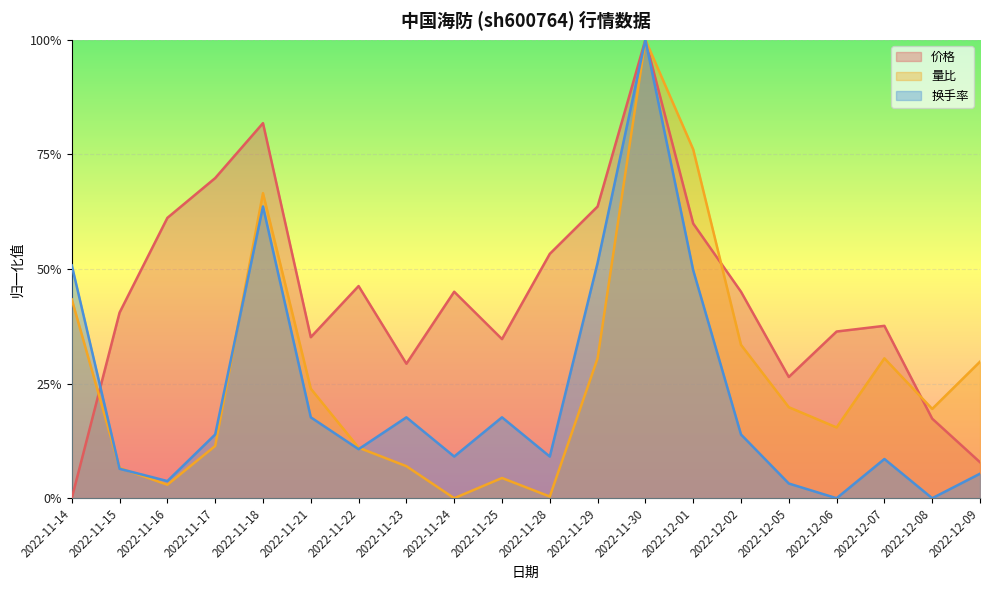

The 换手率 series shows 0.0 at 2022-12-05. True or false?

False